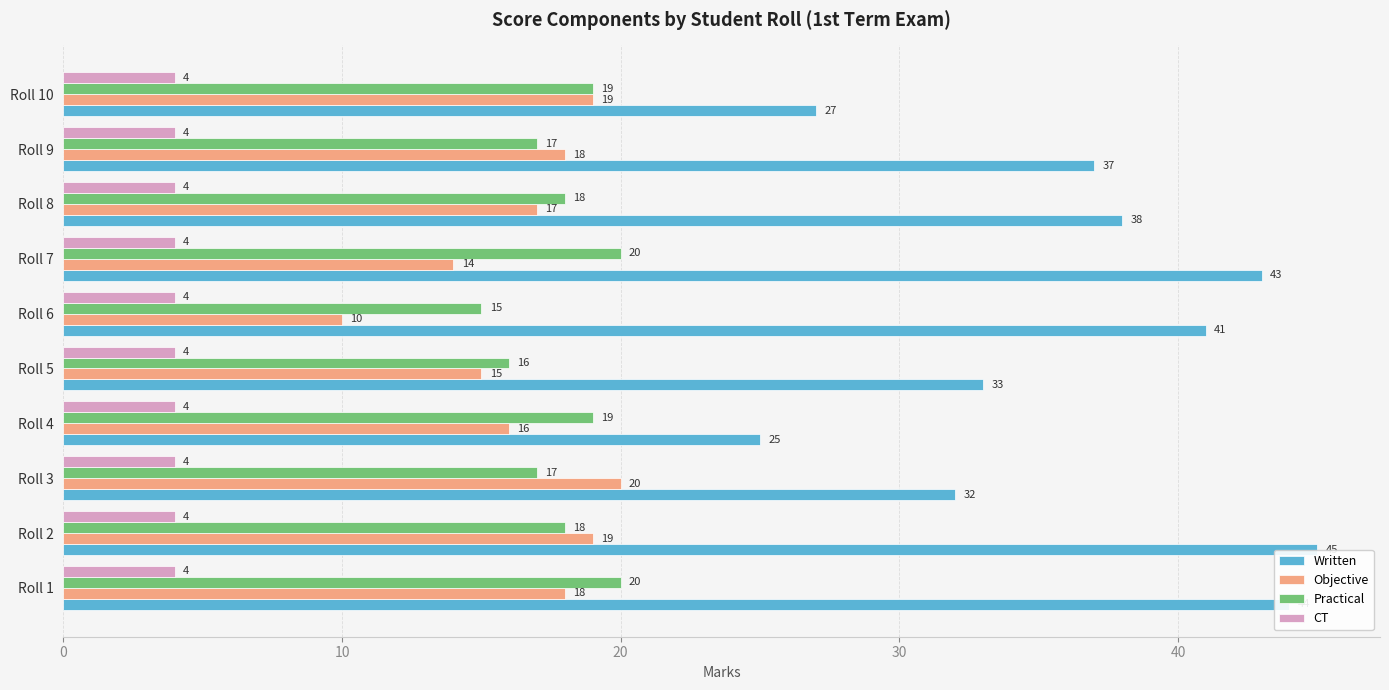

What is the sum of all Practical values?

179